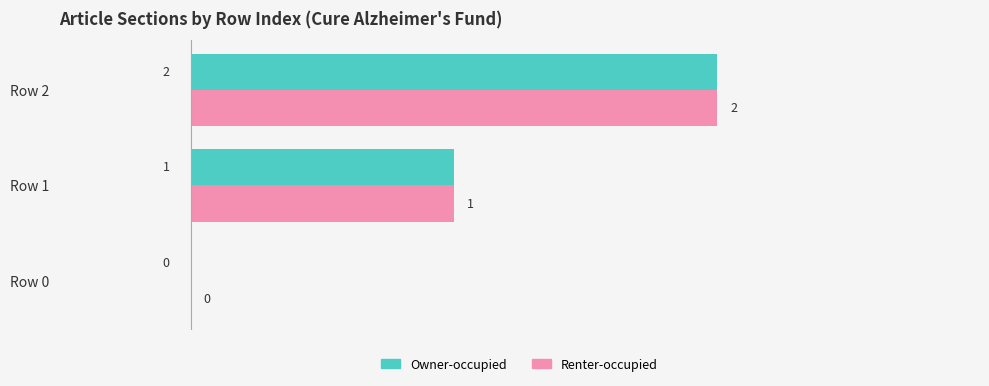

At which label is Renter-occupied closest to 1?

Row 1